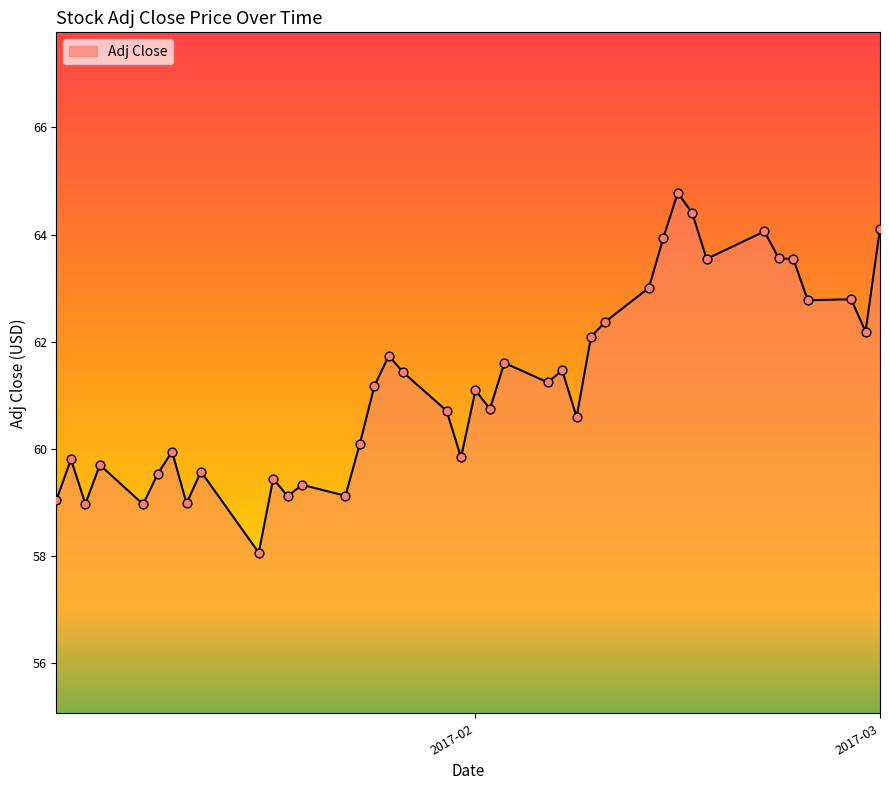

What is the minimum value shown in the chart?

58.1